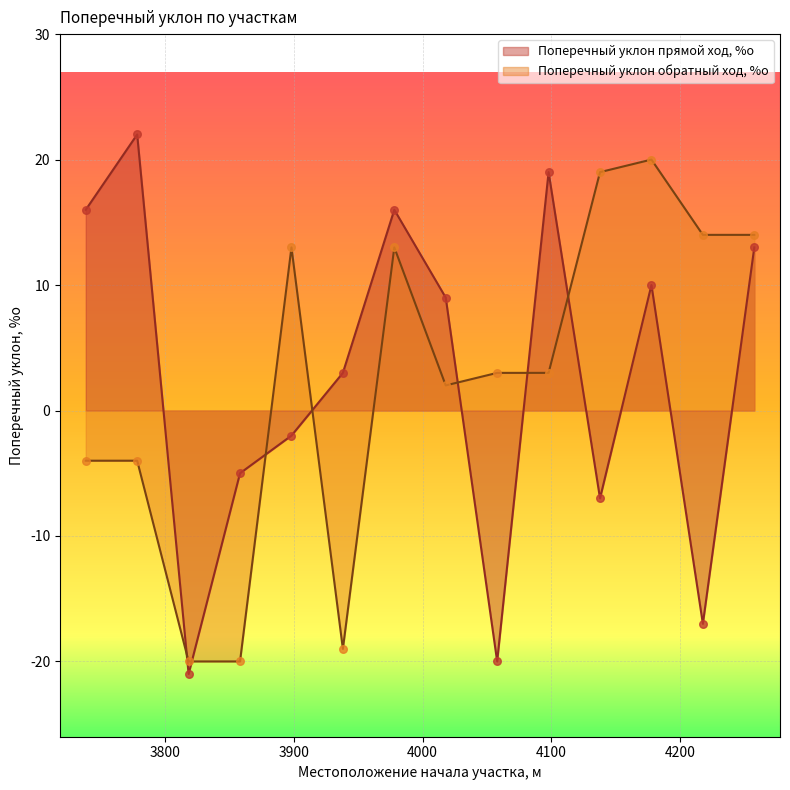

At how many categories does at least one series exceed 5?

10